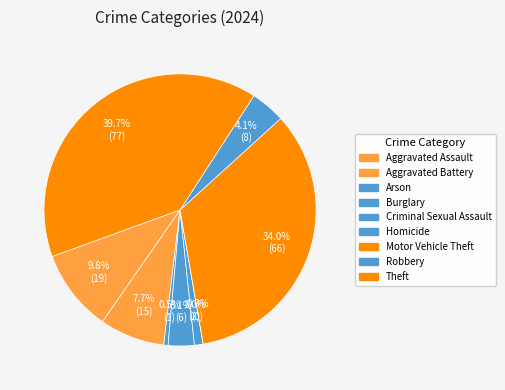

To the nearest percent, what is the combined percentage of Aggravated Battery and Aggravated Assault?

18%